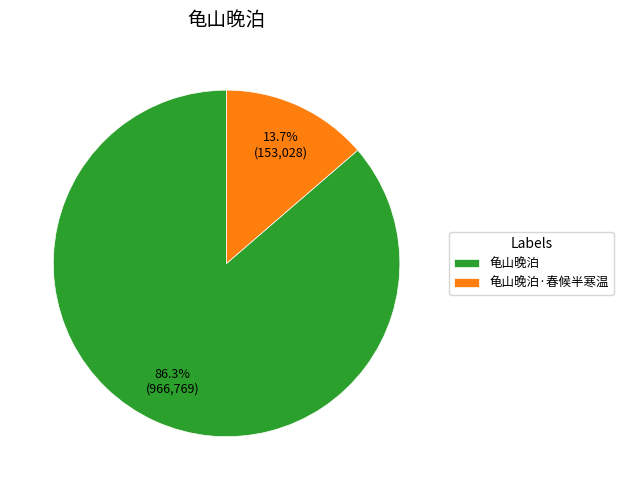

What is the largest slice in the pie chart?

龟山晚泊